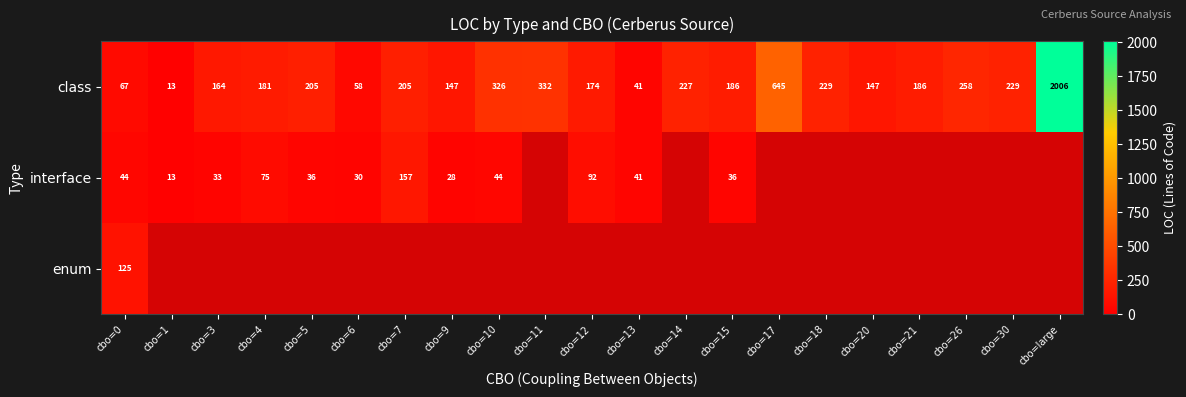

Is it true that class equals 151 at cbo=17?

False